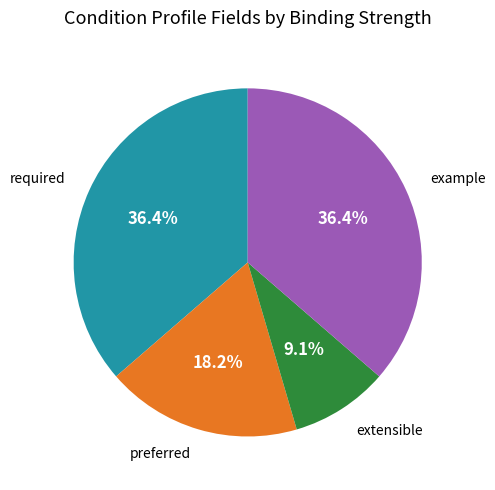

Do required and example together represent more than half of the pie?

Yes